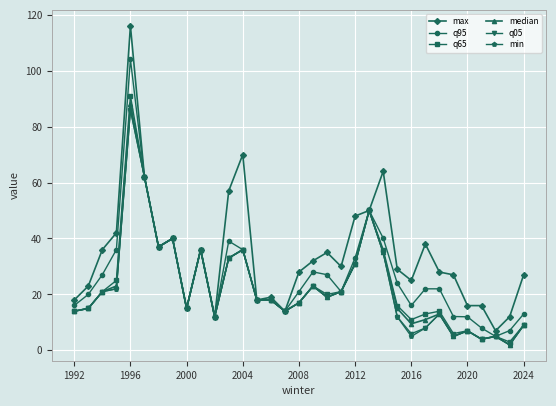

True or false: q95 has more than 0 points higher than both neighbors.

True